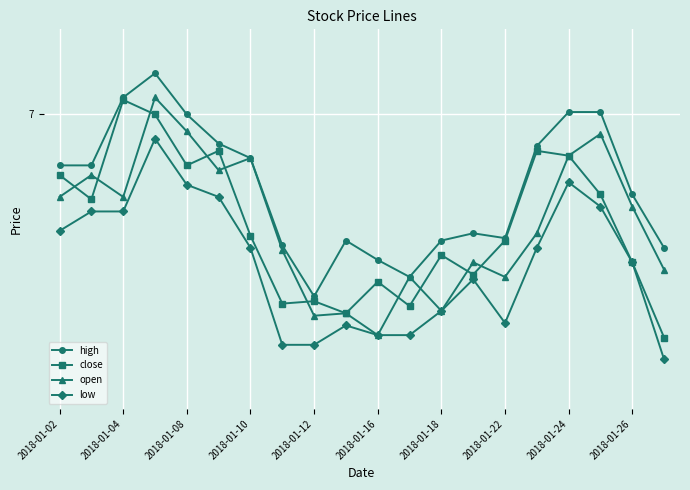

Does the chart have visible grid lines?

Yes